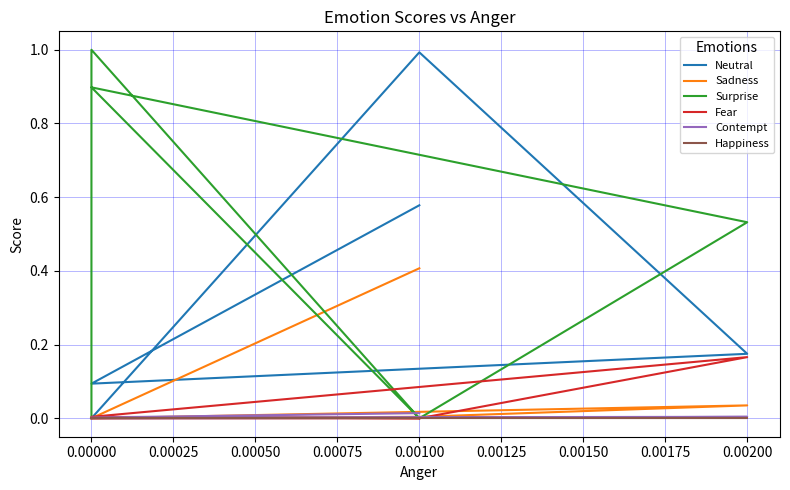

Does the chart have visible grid lines?

Yes